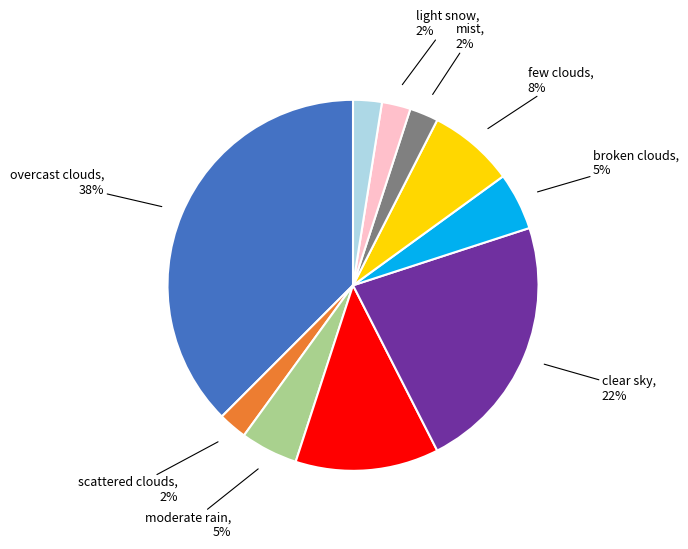

How many segments does this pie chart have?

10